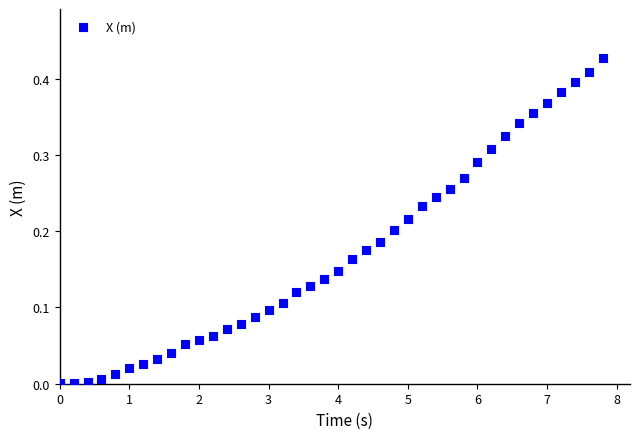

Count the number of points in this scatter plot.

40